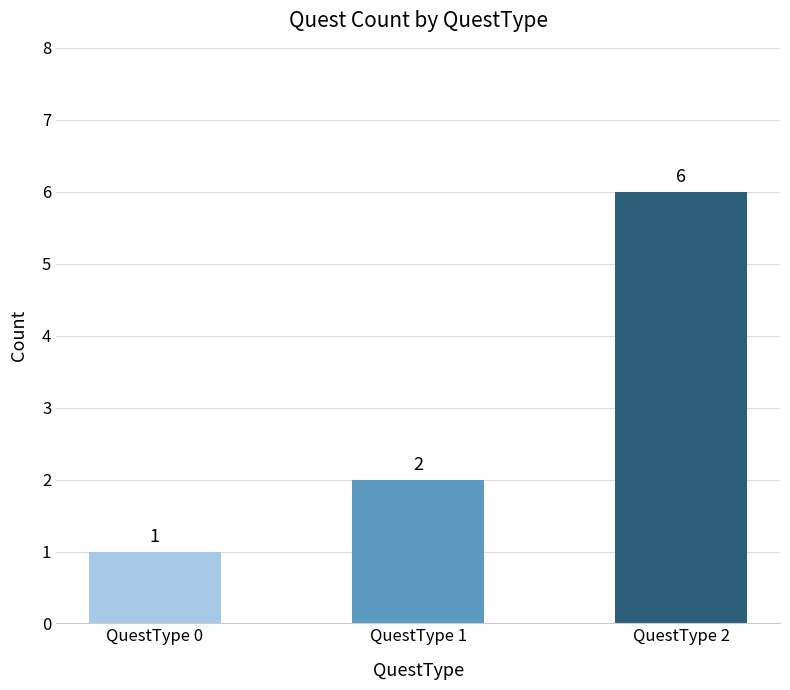

Reading right to left, list all the values displayed in this chart.

QuestType 2=6	QuestType 1=2	QuestType 0=1